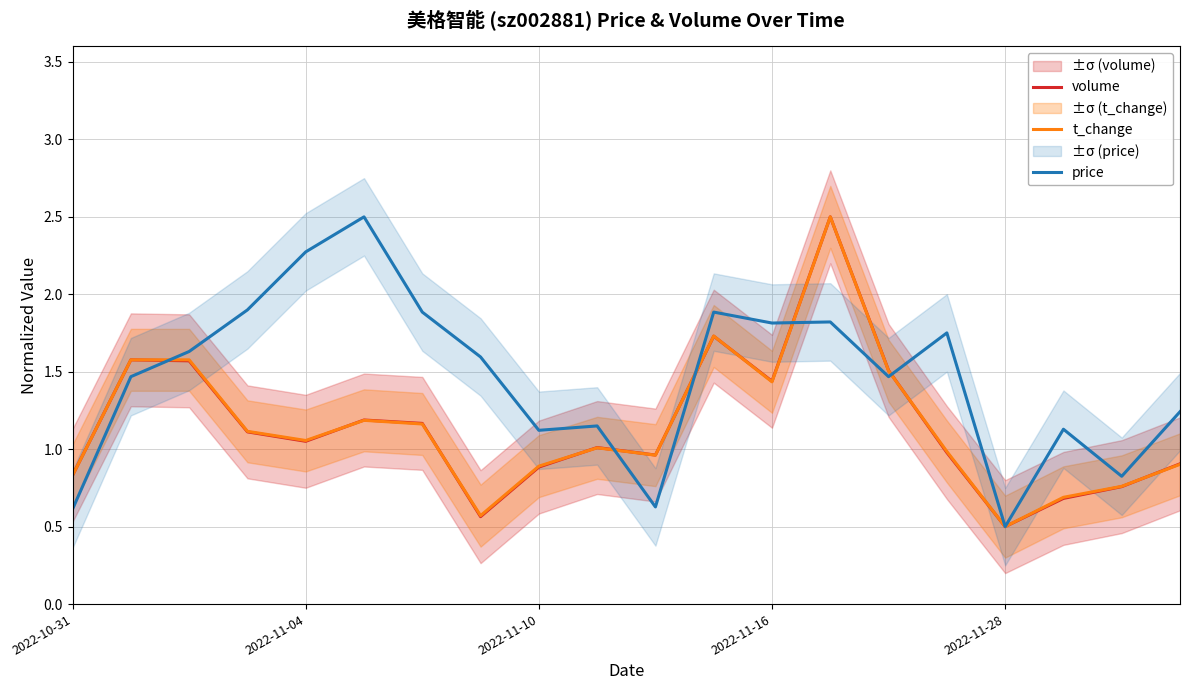

Read the t_change value at 14.

1.5